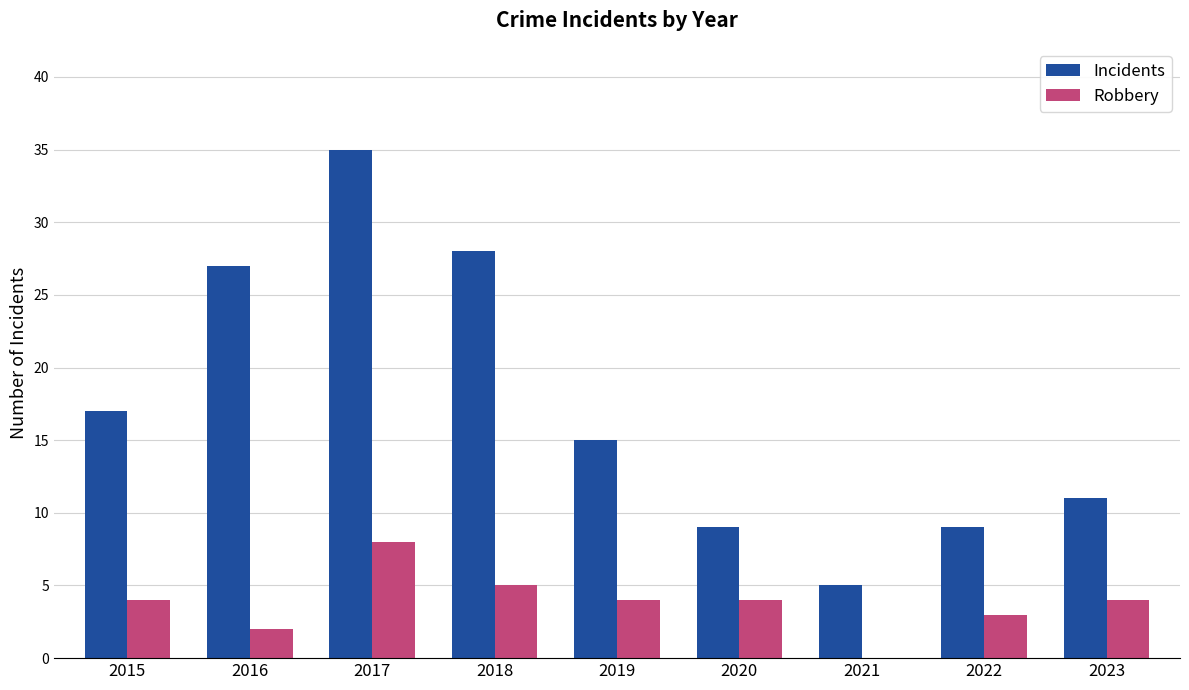

What is the sum of all Incidents values?

156